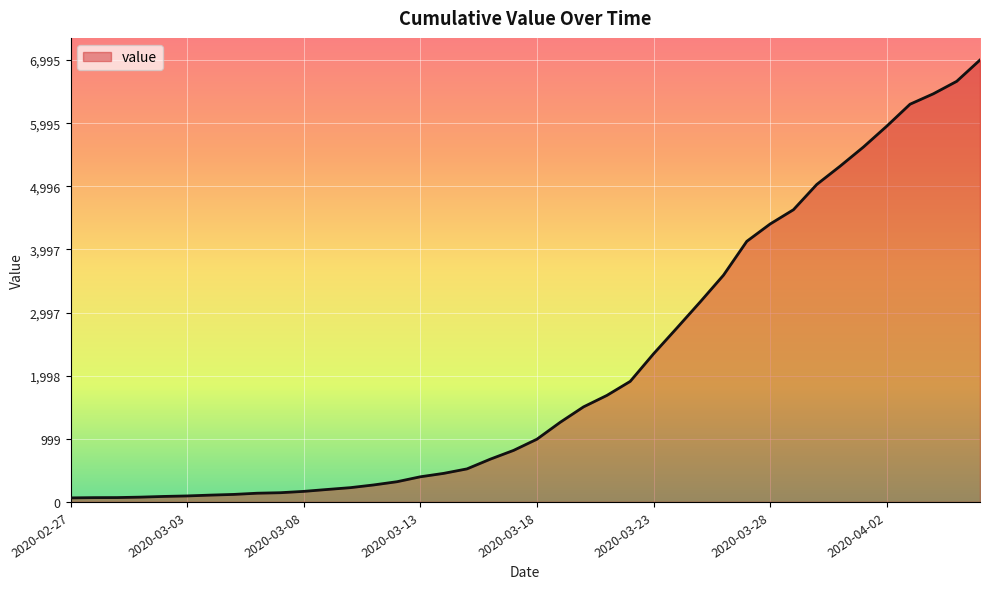

Does the chart have visible grid lines?

Yes